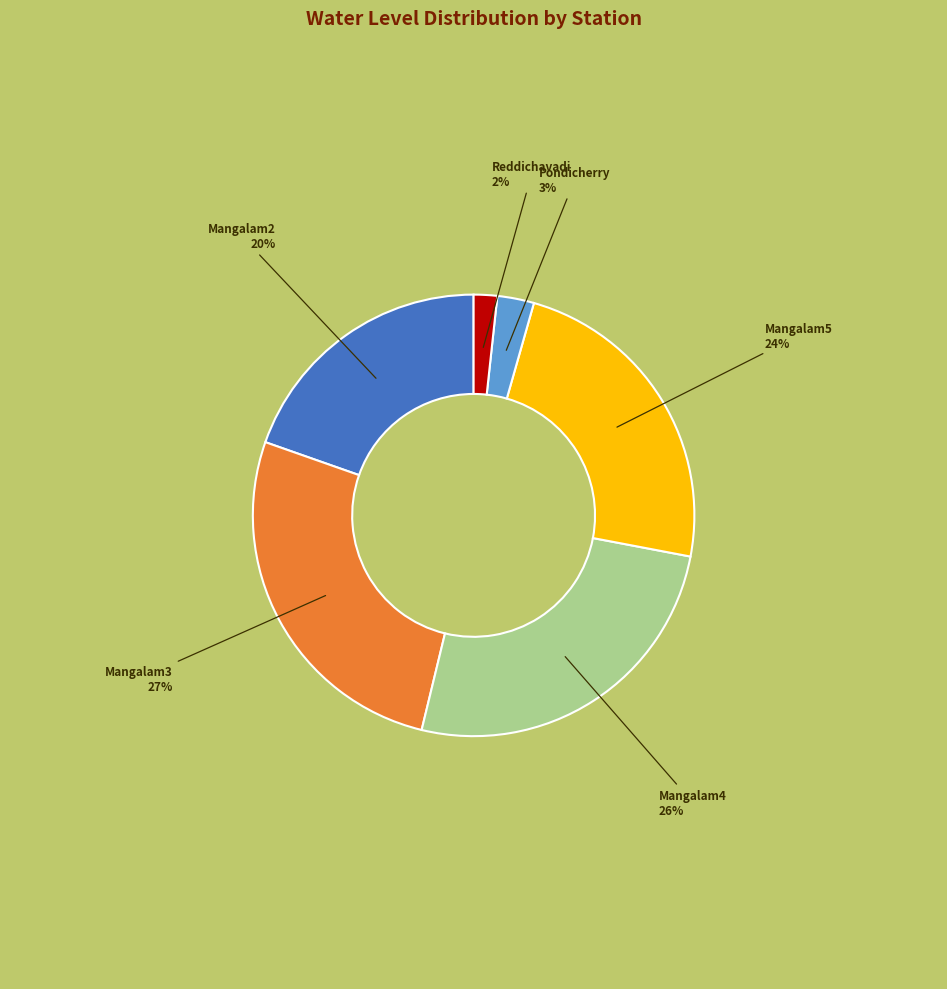

Is it true that Mangalam5 is 24% of the pie?

True